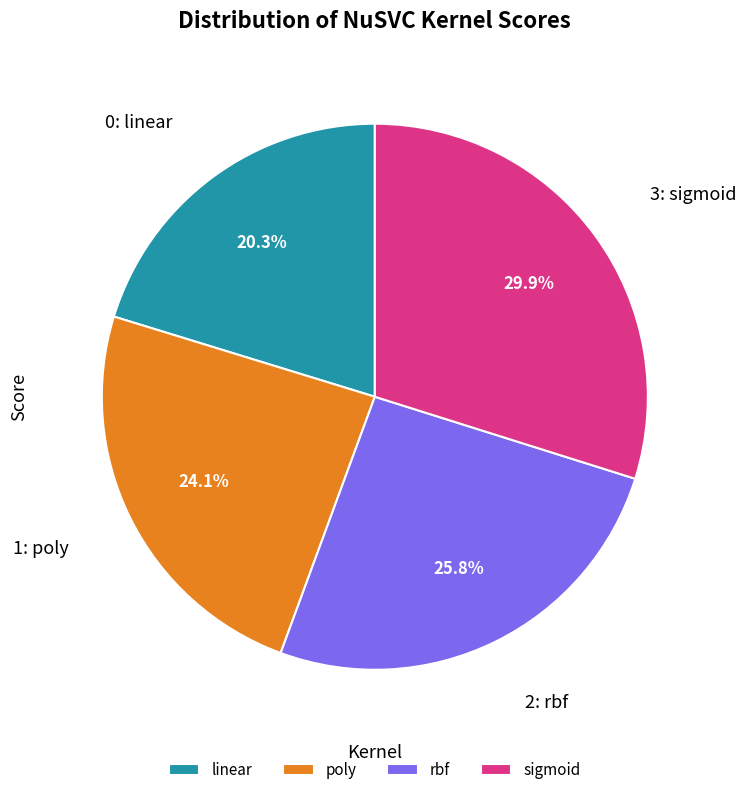

Which category has the biggest portion of the pie?

sigmoid